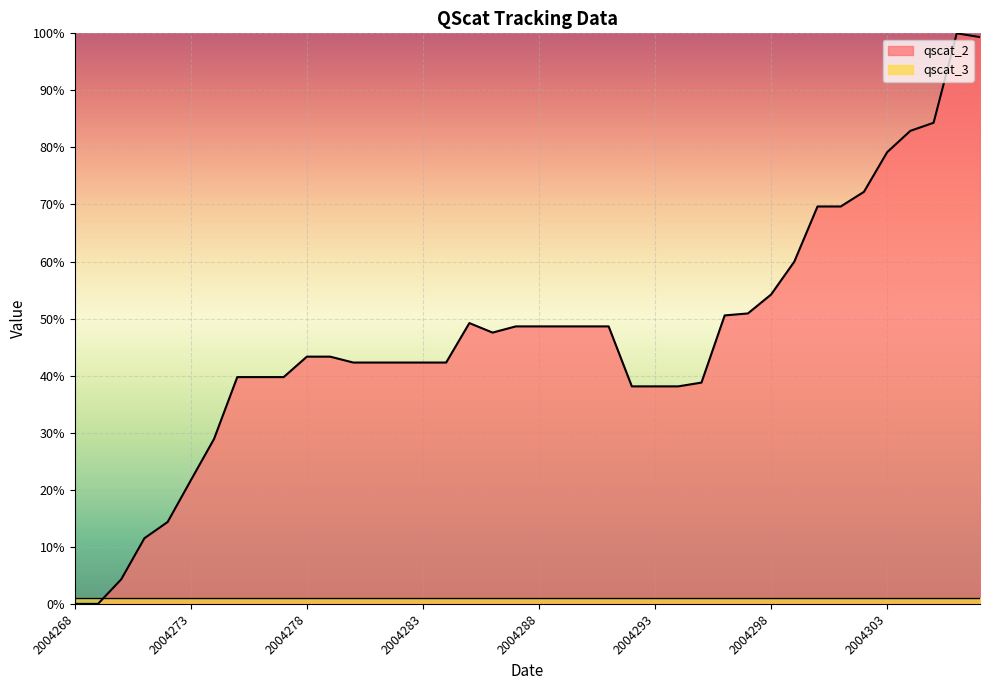

Rank the categories by value from lowest to highest.

2004268, 2004269, 2004270, 2004271, 2004272, 2004273, 2004274, 2004292, 2004293, 2004294, 2004295, 2004275, 2004276, 2004277, 2004280, 2004281, 2004282, 2004283, 2004284, 2004278, 2004279, 2004286, 2004287, 2004288, 2004289, 2004290, 2004291, 2004285, 2004296, 2004297, 2004298, 2004299, 2004300, 2004301, 2004302, 2004303, 2004304, 2004305, 2004307, 2004306